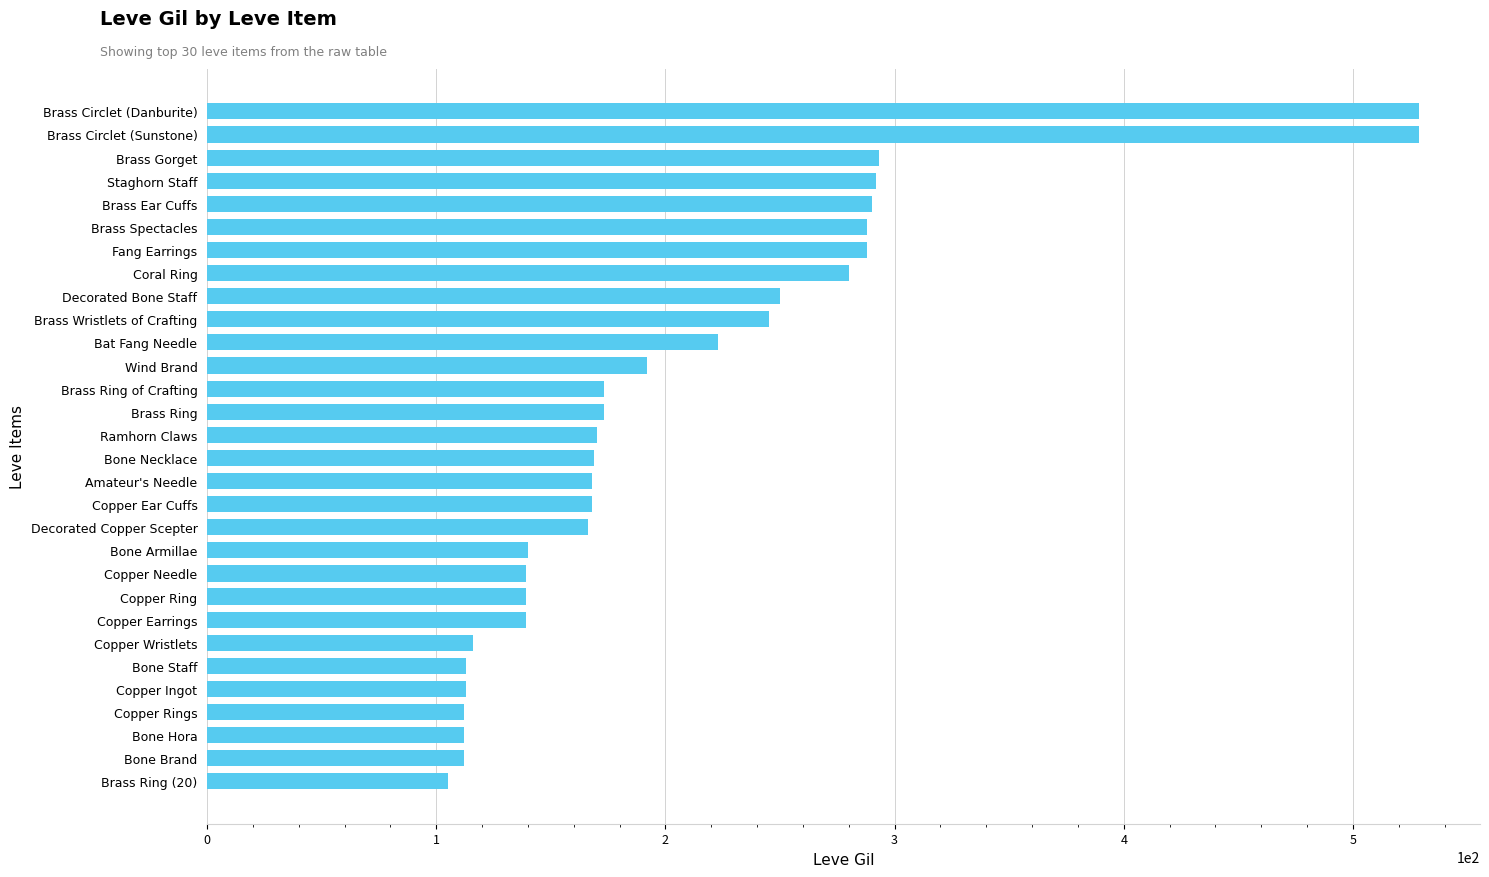

What value does the data have at Brass Ring, to the nearest 10?

170